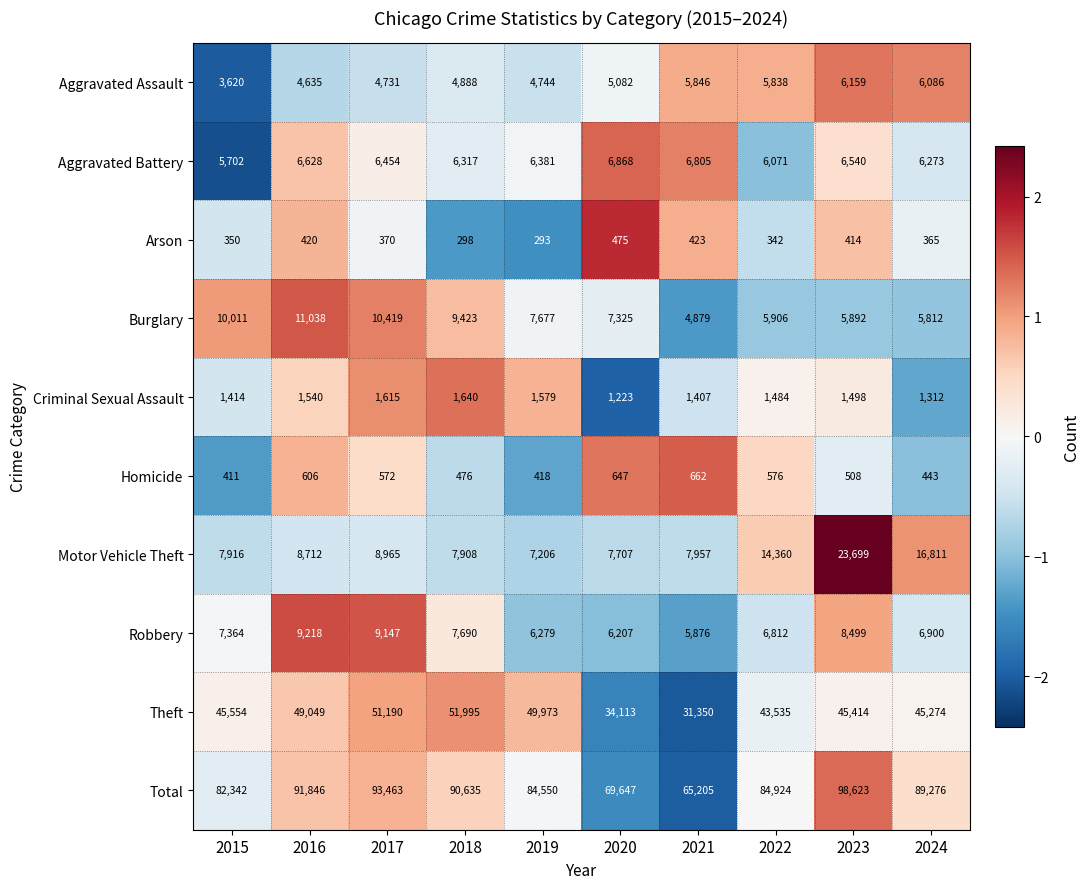

Is the value of Motor Vehicle Theft at 2017 greater than the value of Robbery at 2018?

Yes